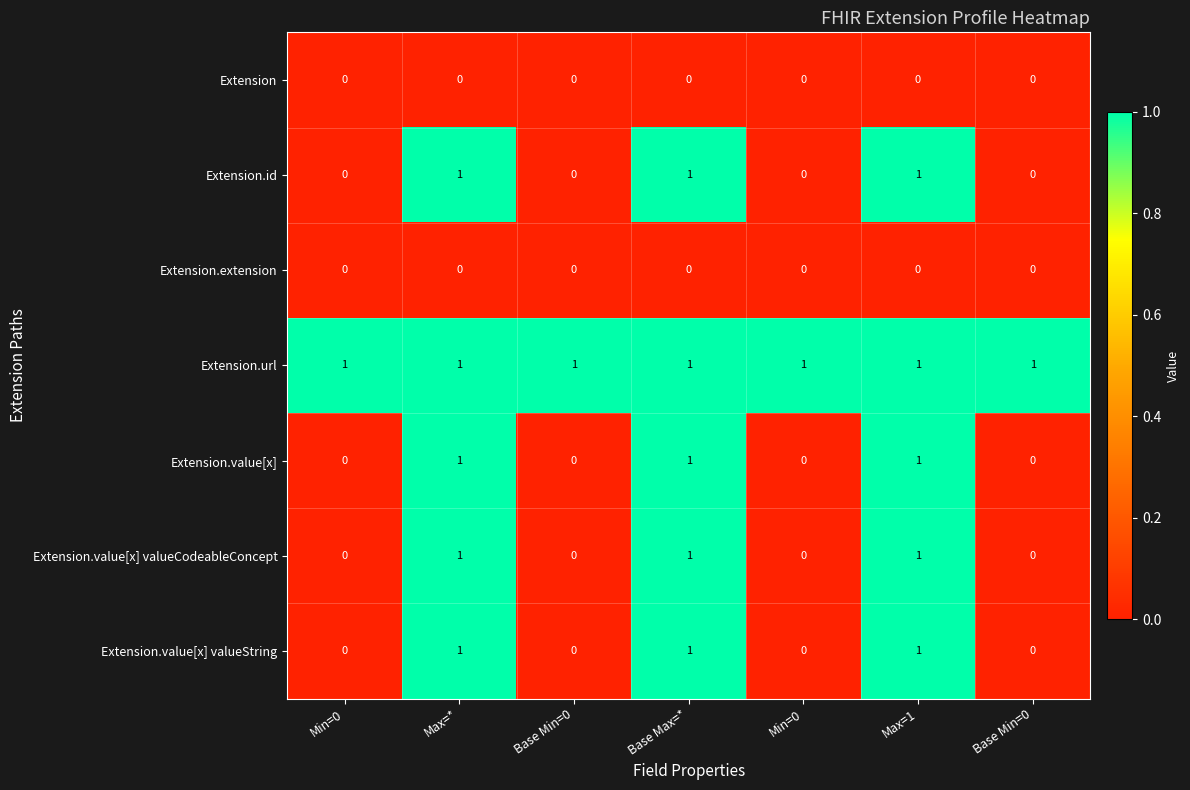

How many categories are shown in the chart?

7